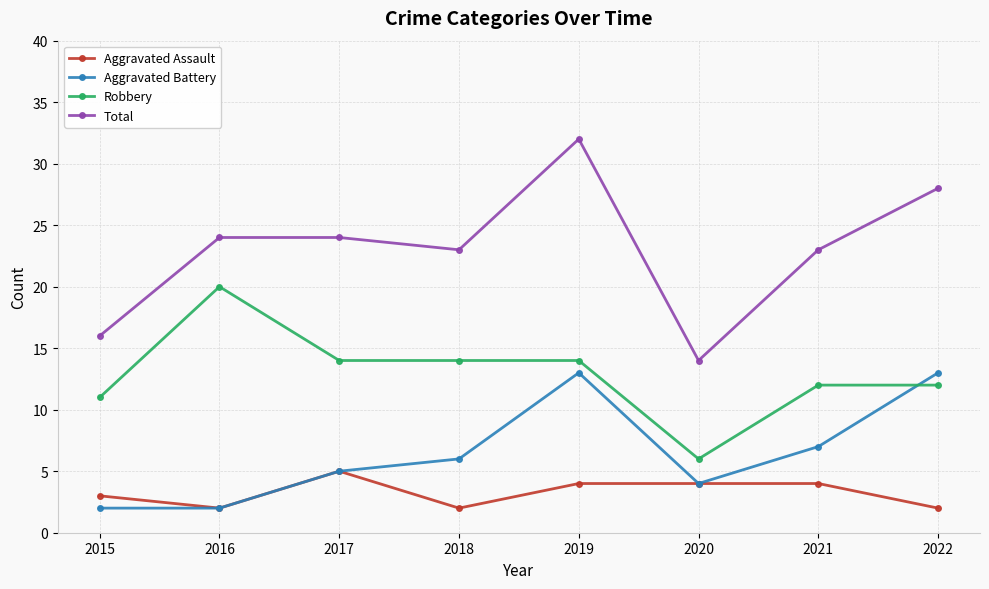

Reading right to left, list all the values displayed in this chart.

Aggravated Assault: 2022=2	2021=4	2020=4	2019=4	2018=2	2017=5	2016=2	2015=3
Aggravated Battery: 2022=13	2021=7	2020=4	2019=13	2018=6	2017=5	2016=2	2015=2
Robbery: 2022=12	2021=12	2020=6	2019=14	2018=14	2017=14	2016=20	2015=11
Total: 2022=28	2021=23	2020=14	2019=32	2018=23	2017=24	2016=24	2015=16